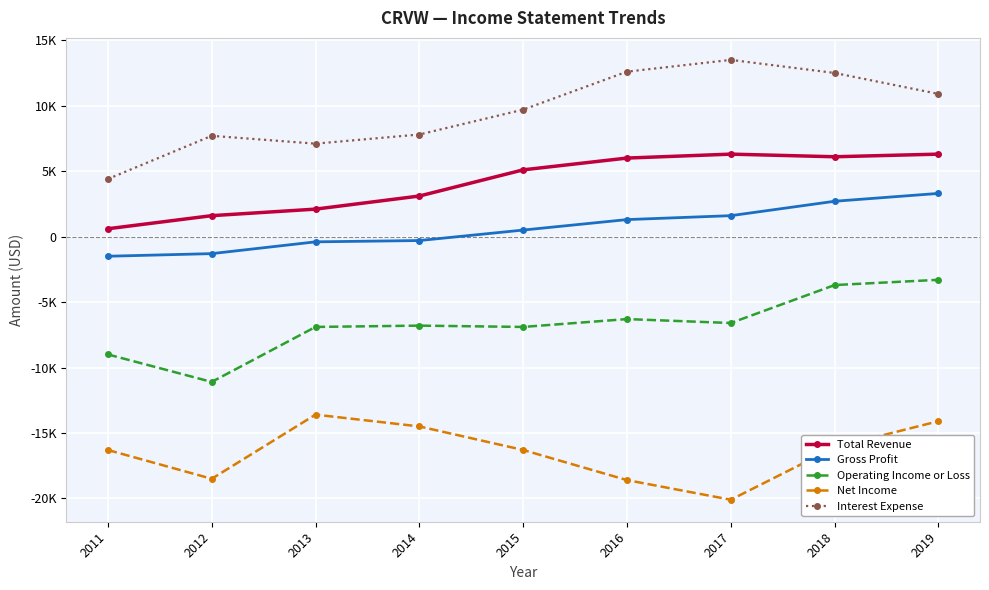

True or false: Total Revenue and Interest Expense intersect in this chart.

False